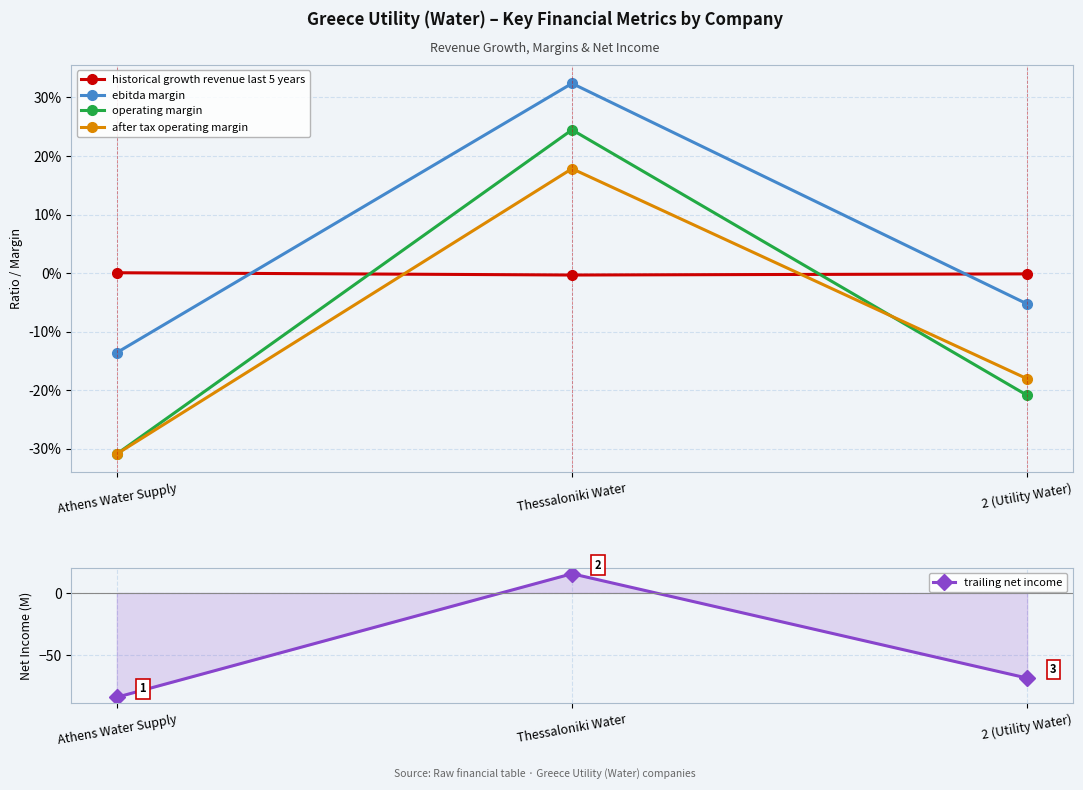

Is the value of trailing net income at Athens Water Supply greater than the value of operating margin at Athens Water Supply?

No